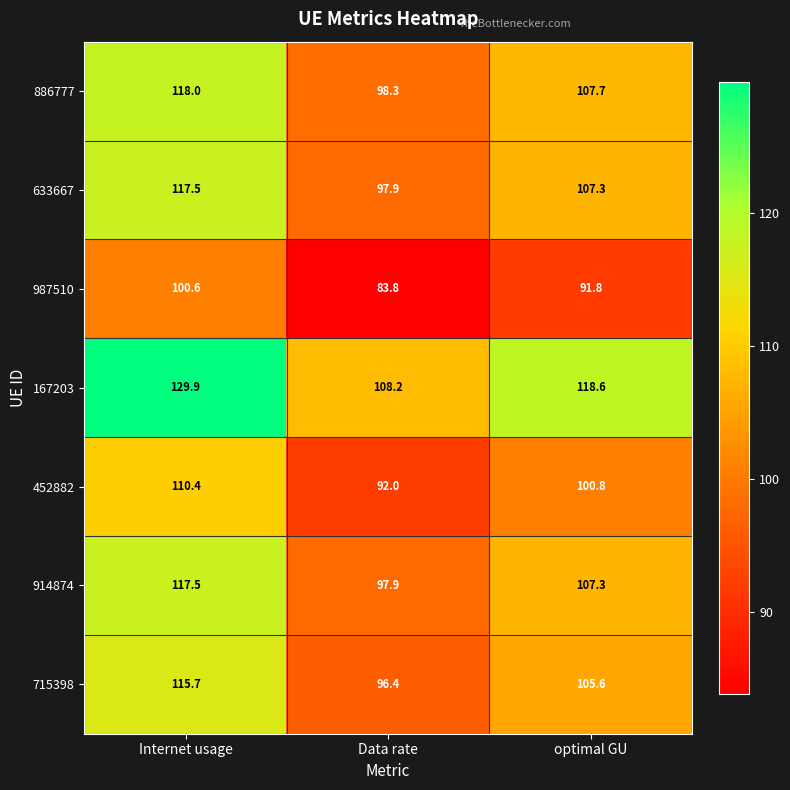

The value of 452882 at Data rate is 64.0. True or false?

False